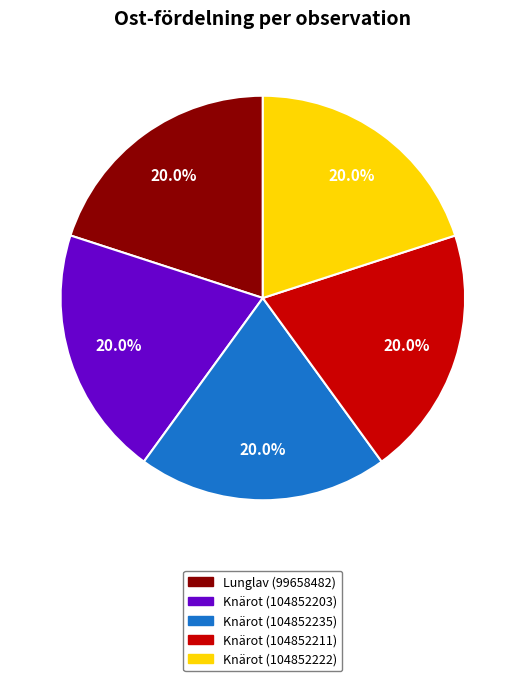

How many segments does this pie chart have?

5